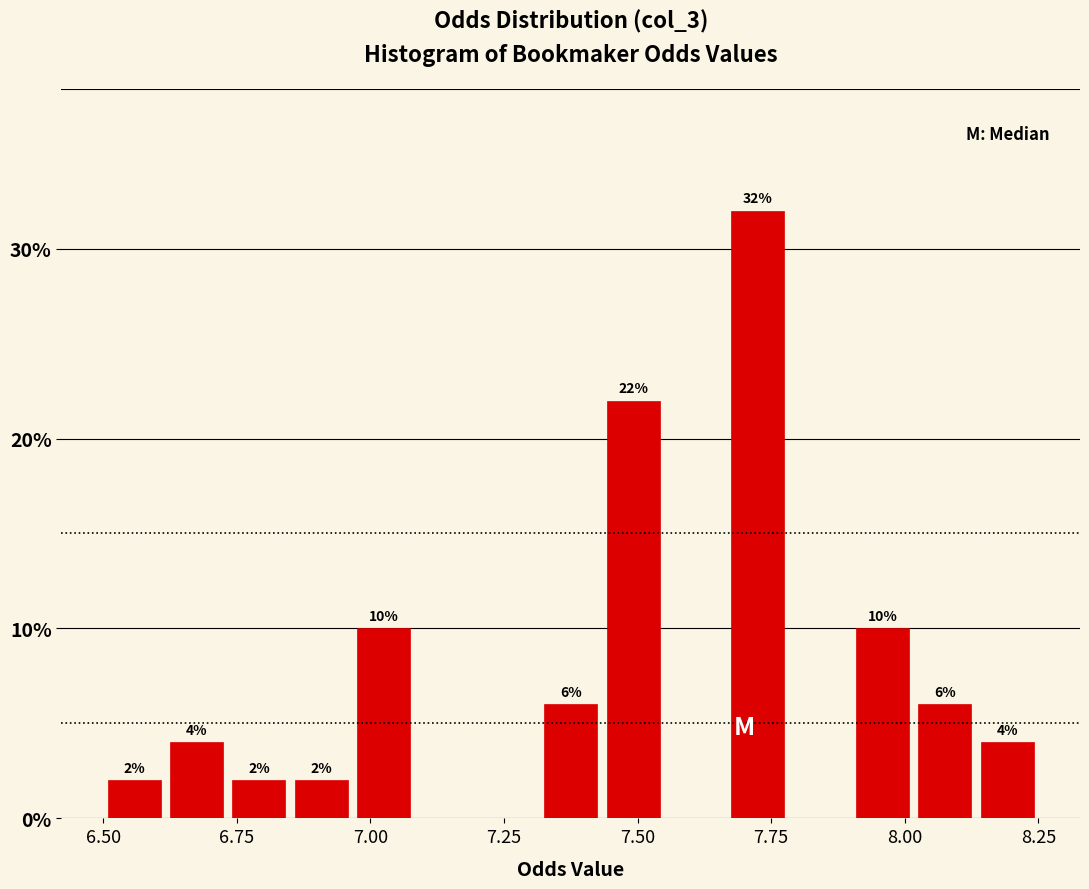

Read against the x-axis, roughly where is the centre of the tallest bar?

7.75